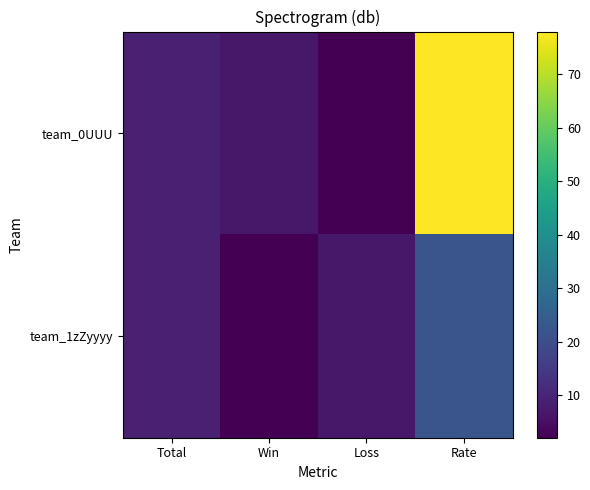

List the series in order of their peak value, lowest first.

team_1zZyyyy, team_0UUU